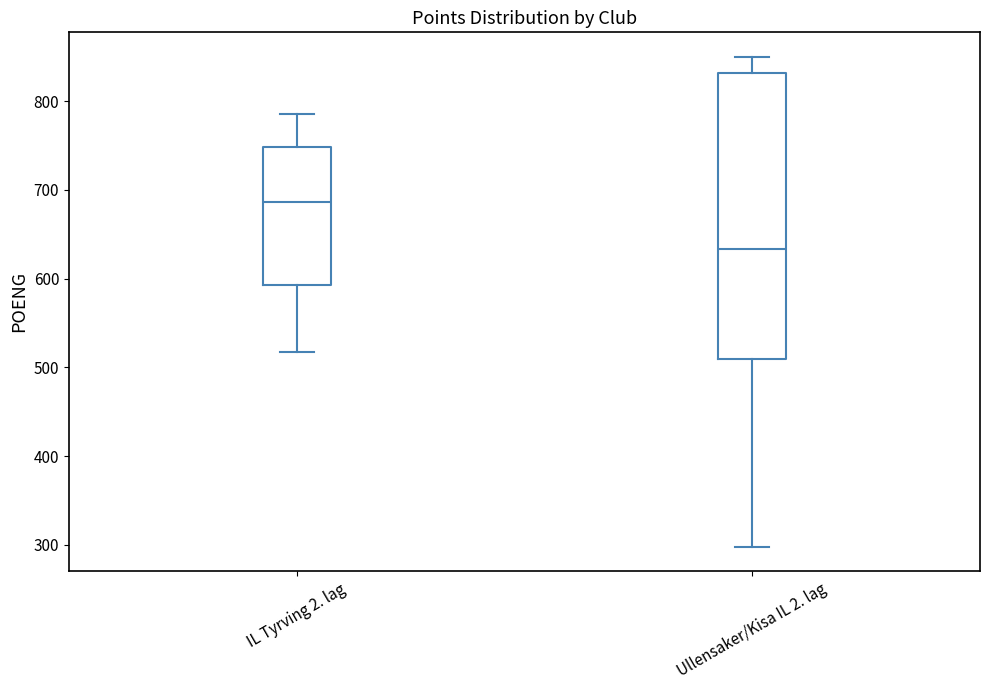

Which box is the tallest, from its lower edge to its upper edge?

Ullensaker/Kisa IL 2. lag